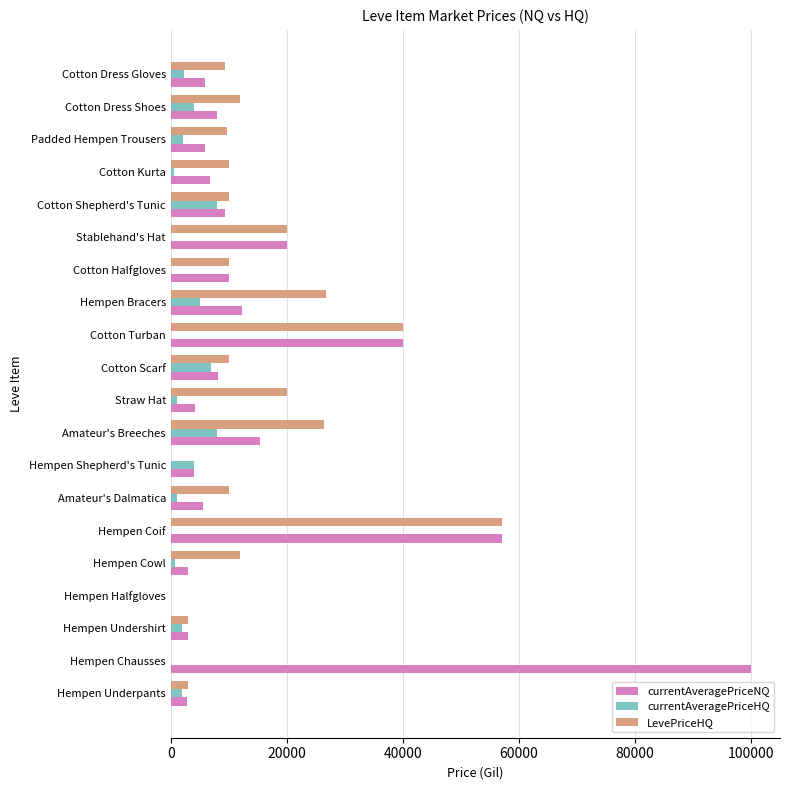

What is the greatest value displayed?

100004.0